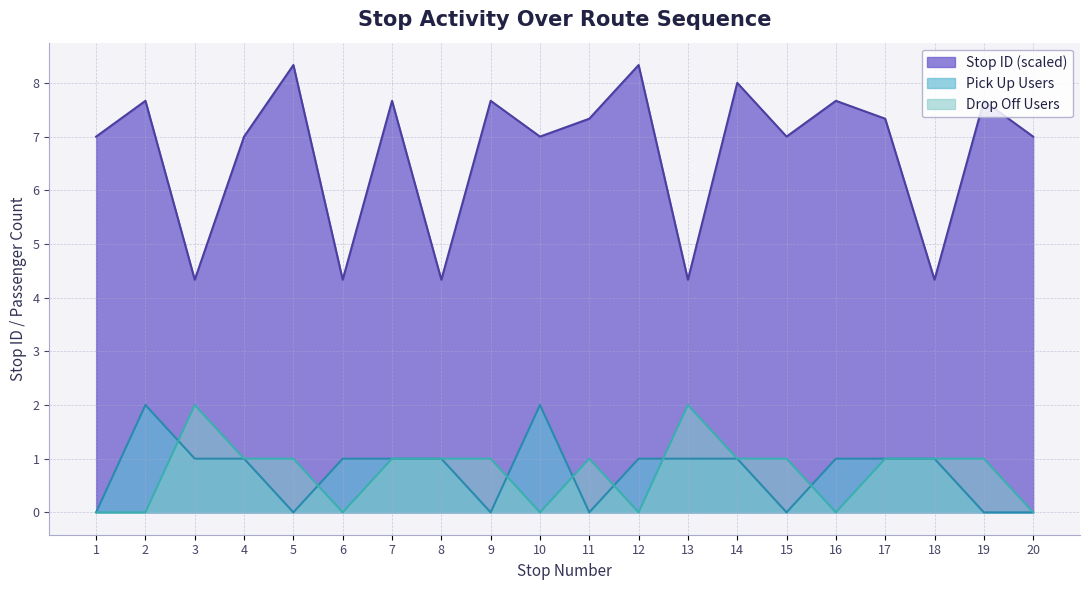

How many data points does each series have?

20